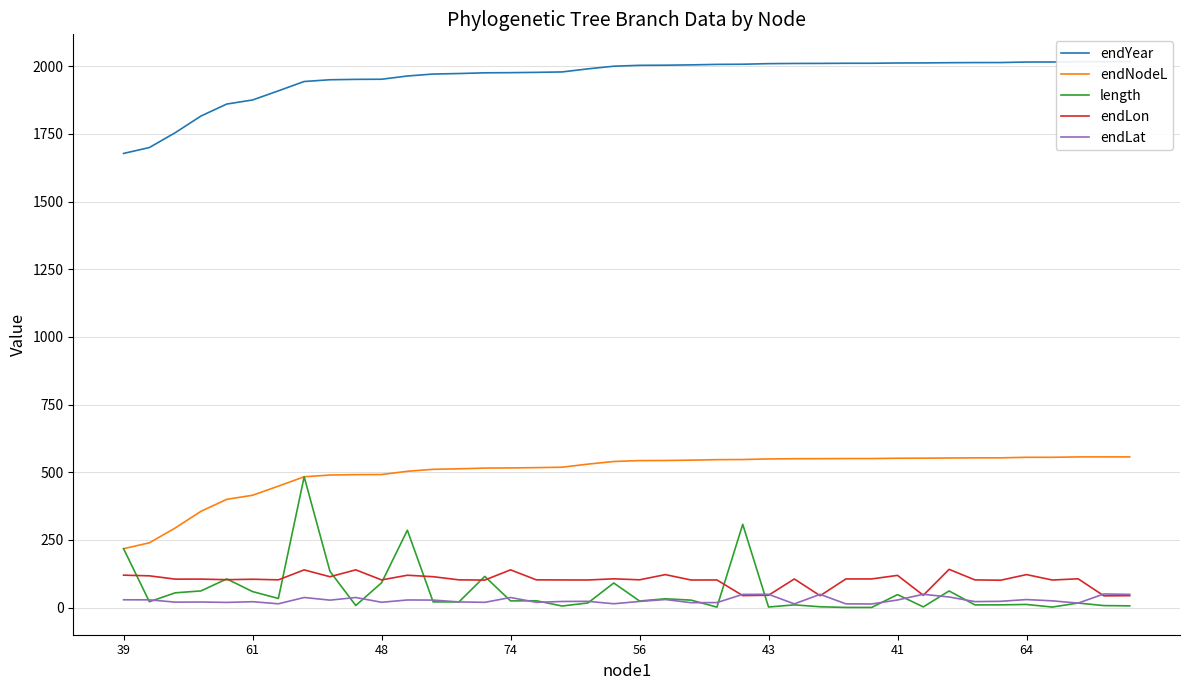

At how many categories does at least one series exceed 176?

40